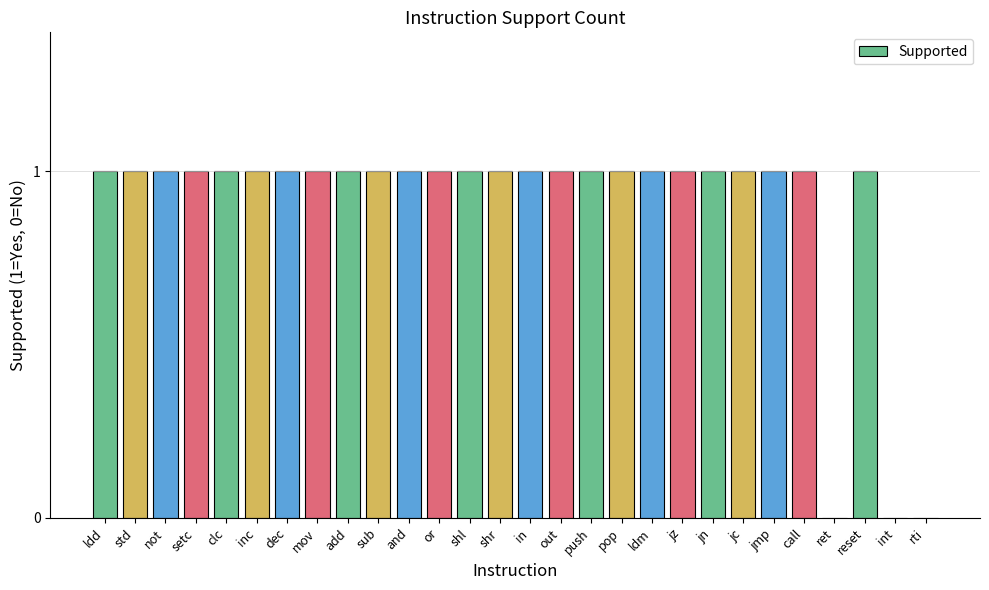

The chart shows a value of 2 at jn. True or false?

False